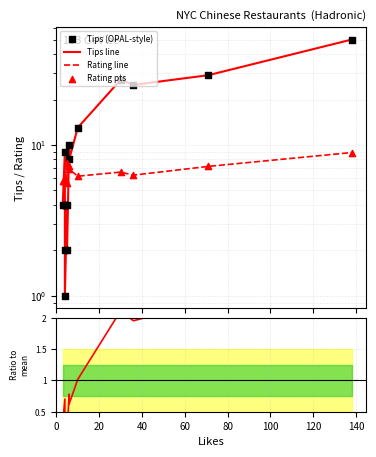

What is the total value across all series at 40?

20.3